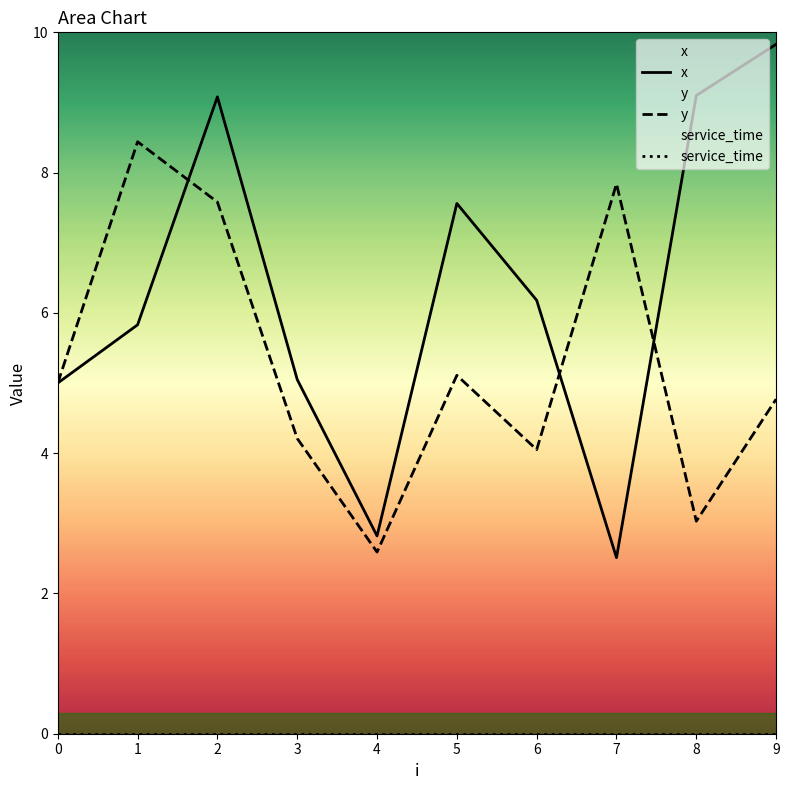

How many lines are shown in the chart?

3